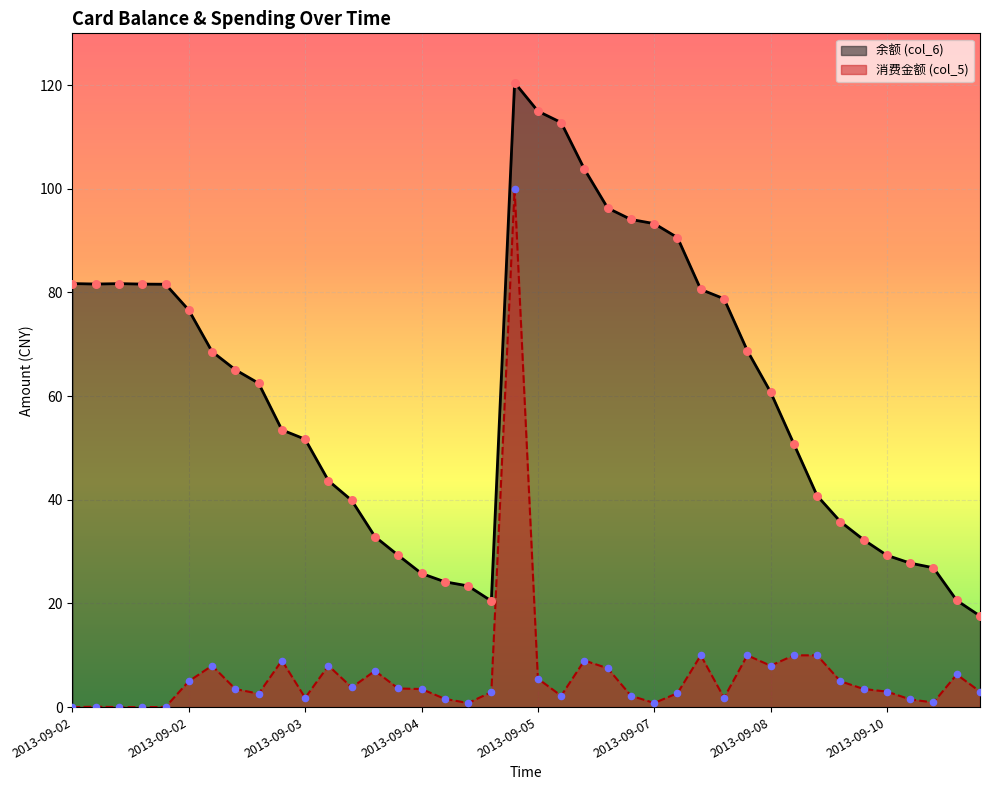

What are all the series names shown in the legend?

余额 (col_6), 消费金额 (col_5)